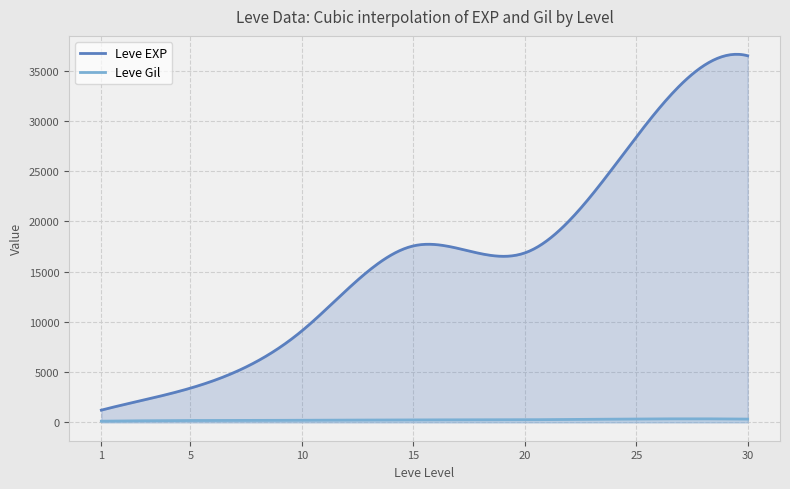

What is the value of the Leve Gil point at the 22nd from the left?

230